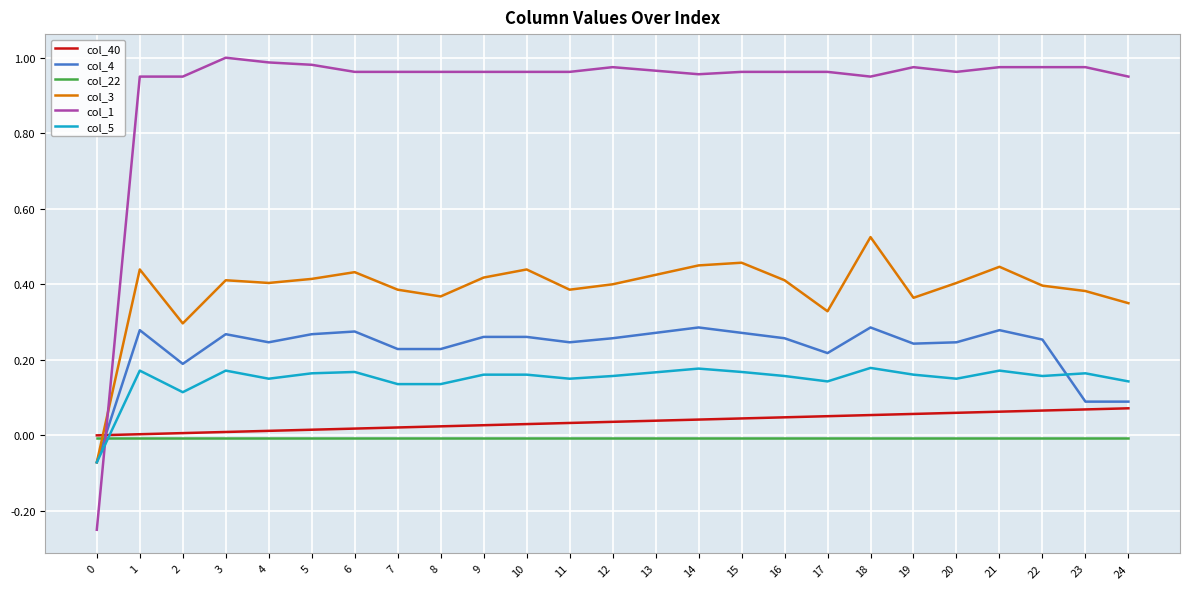

How many values in col_5 are below zero?

1